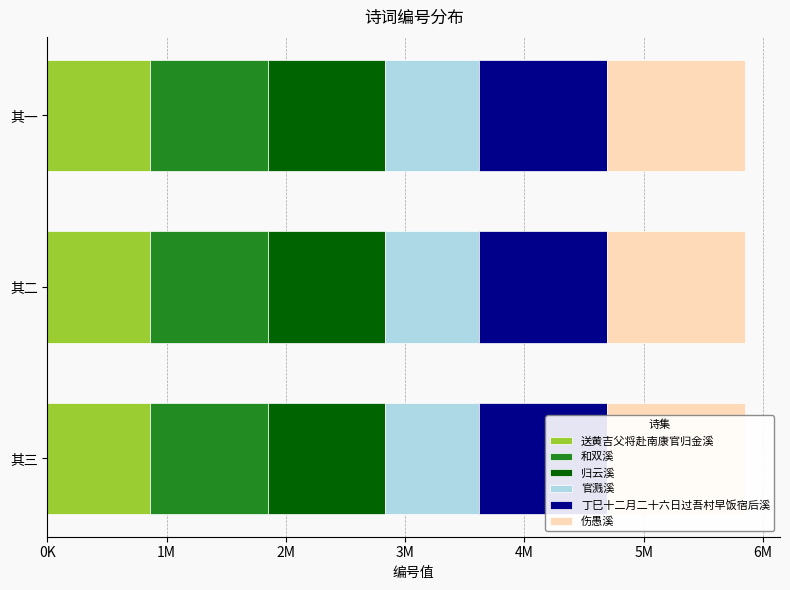

Is the value of 伤愚溪 at 其二 greater than the value of 送黄吉父将赴南康官归金溪 at 其二?

Yes